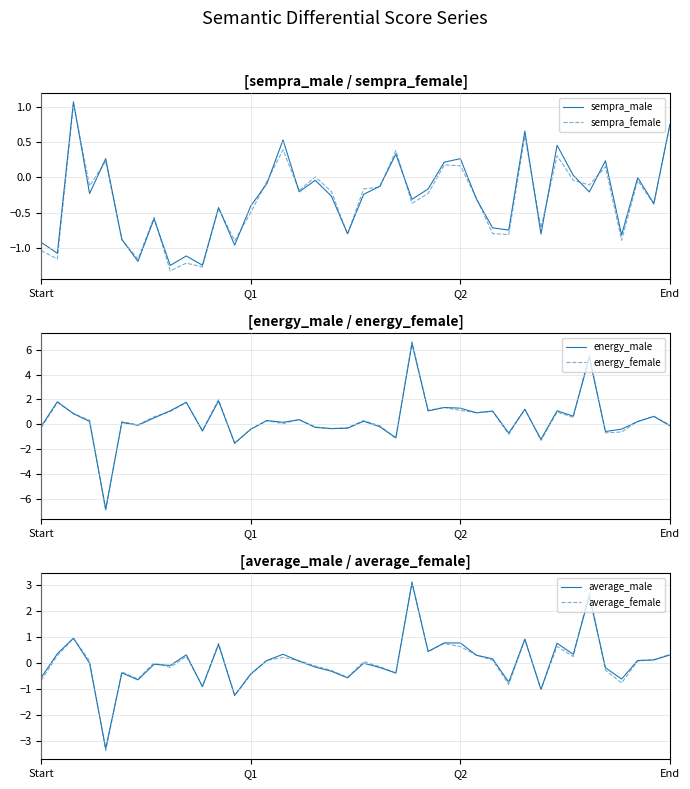

Rank the series at 34 from lowest to highest value.

sempra_male, sempra_female, average_male, average_female, energy_male, energy_female